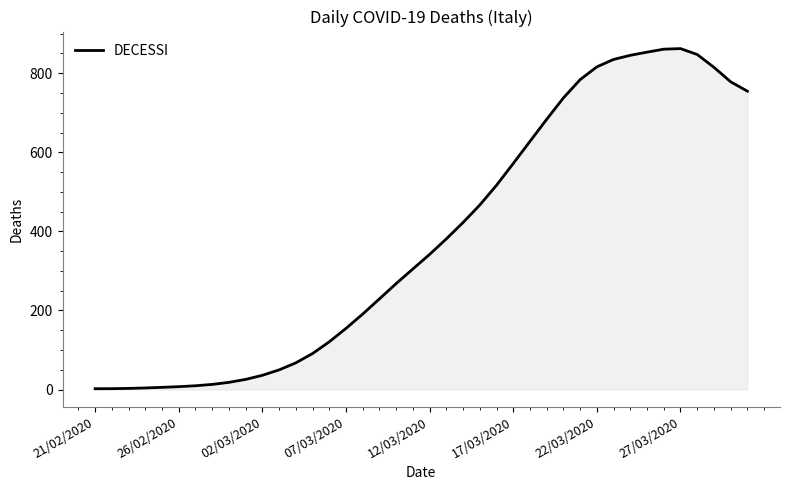

What is the difference between the maximum and minimum values?

860.2